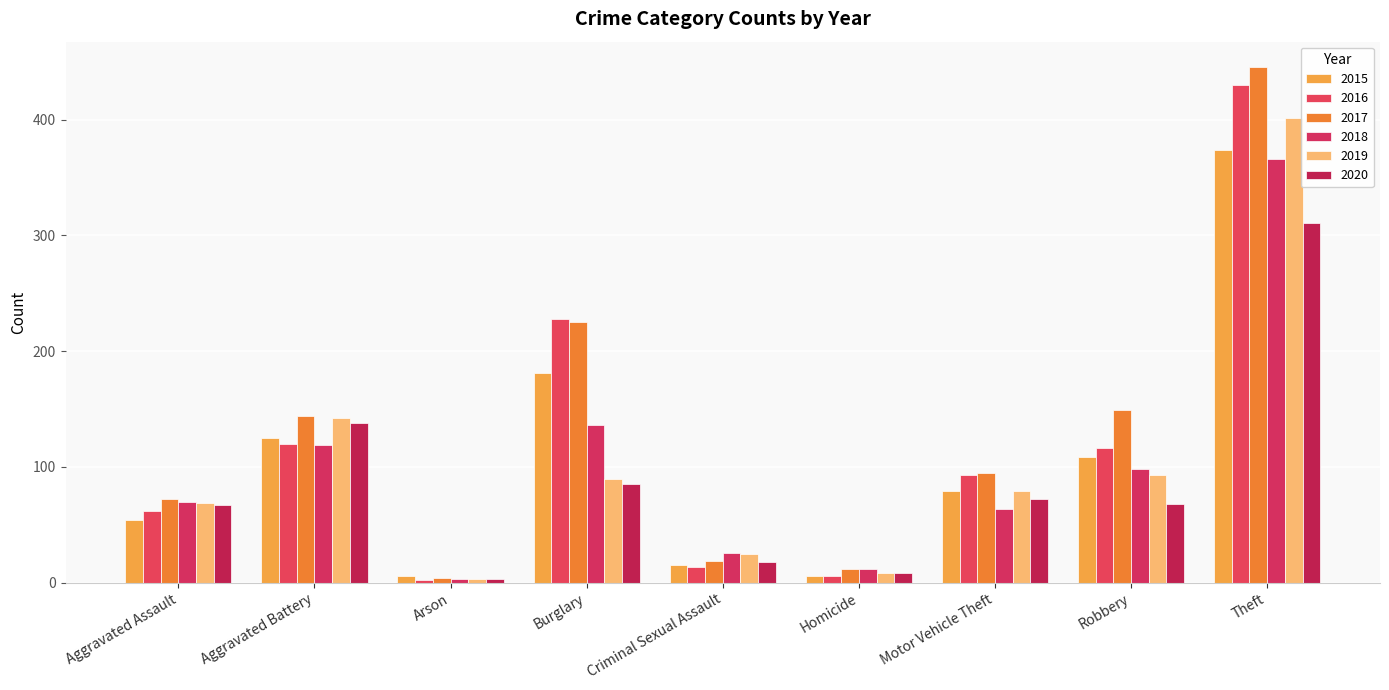

Which series has the widest spread of values?

2017